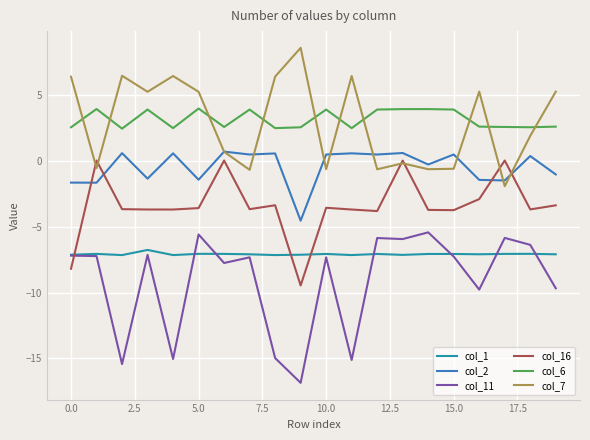

True or false: col_11 and col_2 intersect in this chart.

False